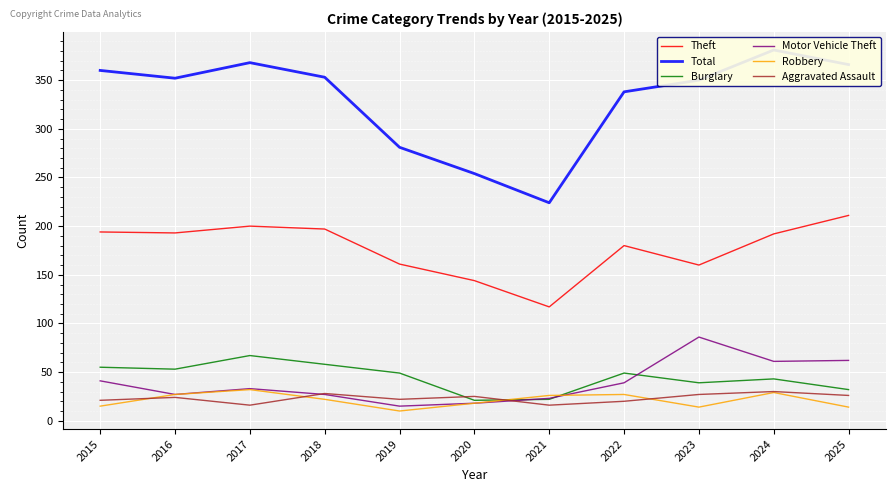

What is the minimum value for Burglary?

21